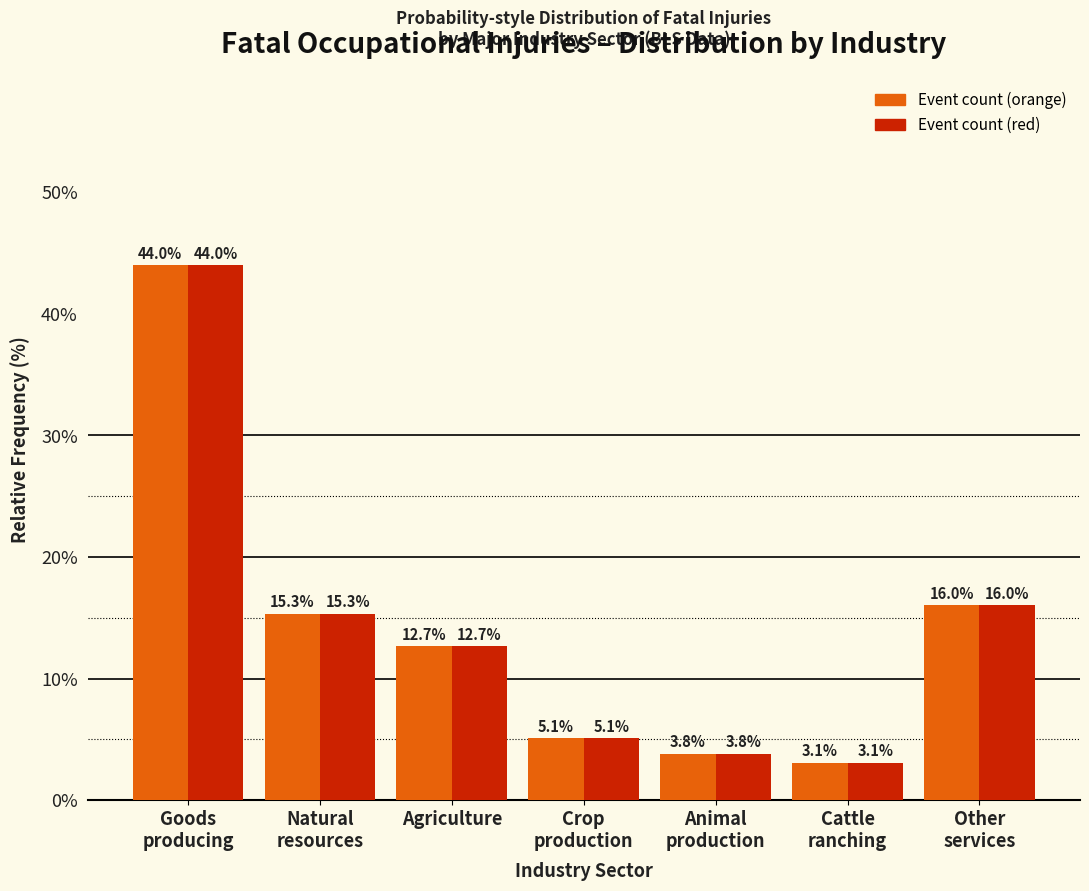

What is the minimum value shown in the chart?

3.1